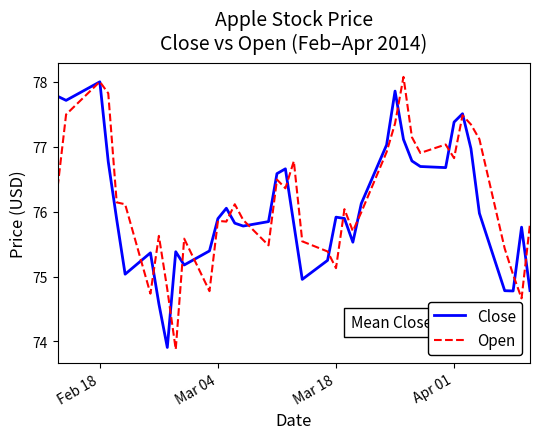

Which series has the largest range (max minus min)?

Open